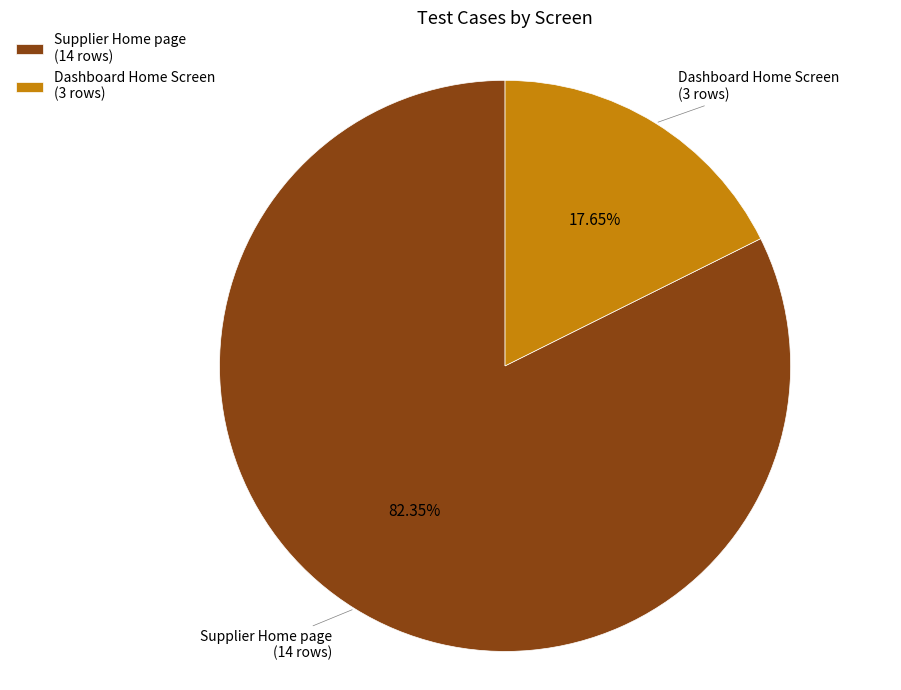

Rank the categories by value from highest to lowest.

Supplier Home page (14 rows), Dashboard Home Screen (3 rows)